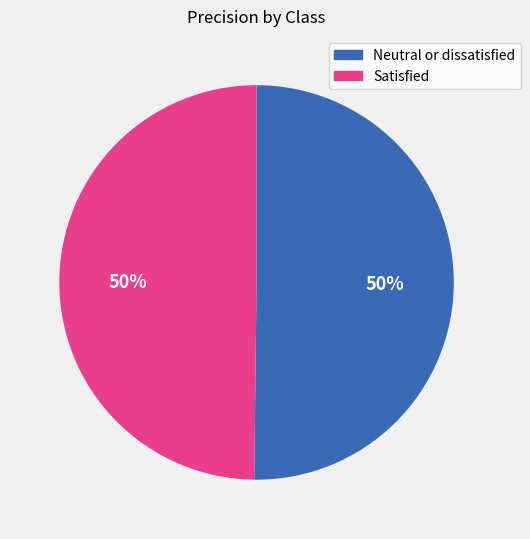

To the nearest percent, what percentage of the pie is Neutral or dissatisfied?

50%